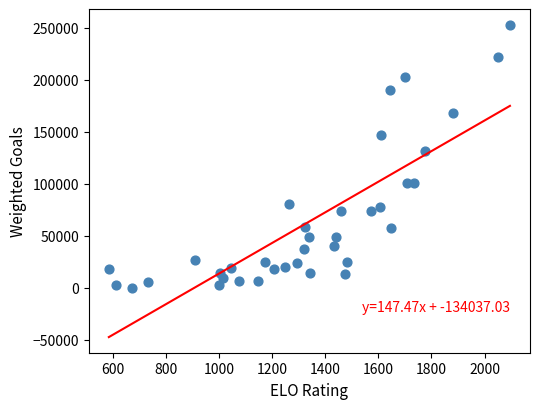

What Y value in the scatter plot is closest to 126591?

131933.2